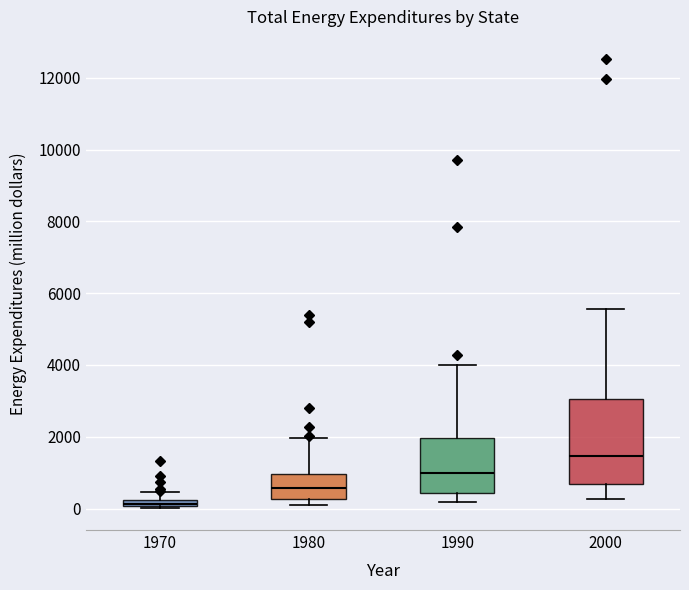

Comparing the boxes themselves (not the whiskers), which one is the tallest?

2000